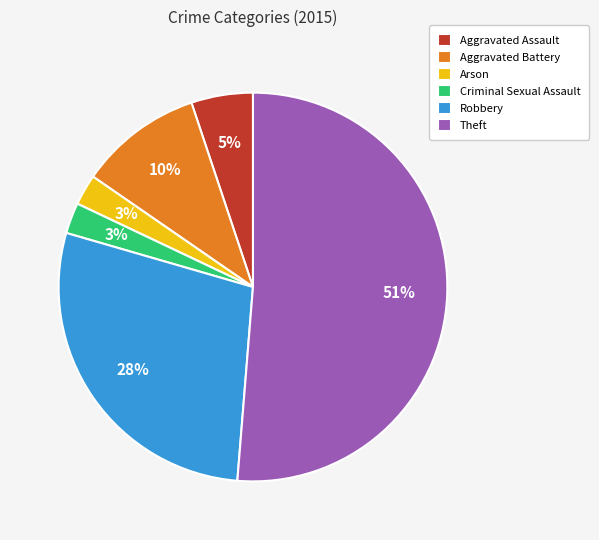

What is the majority slice?

Theft